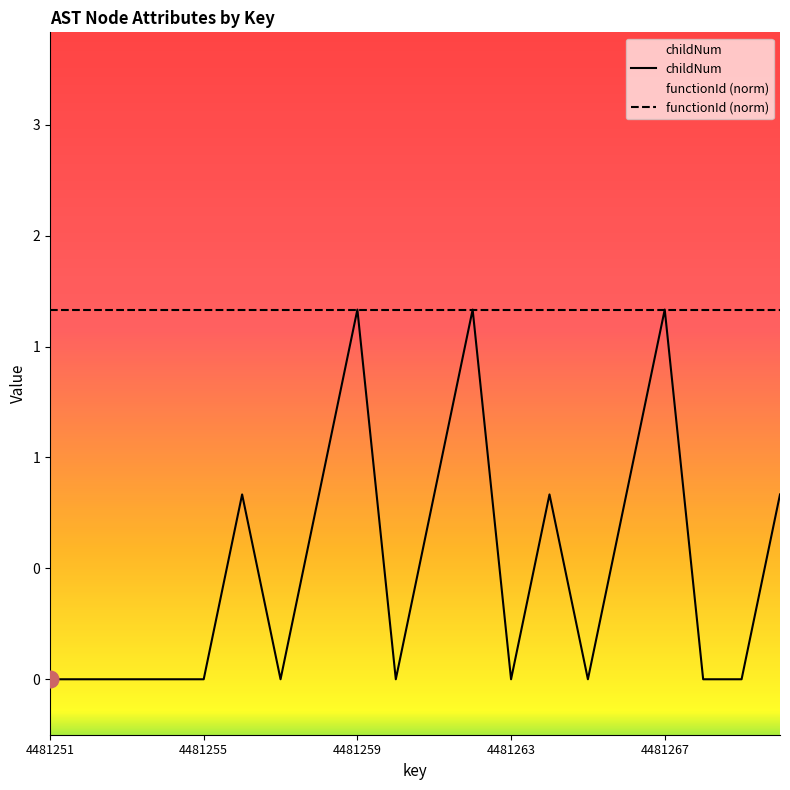

Rank the categories by value from lowest to highest.

4481251, 4481252, 4481253, 4481254, 4481255, 4481257, 4481260, 4481263, 4481265, 4481268, 4481269, 4481256, 4481258, 4481261, 4481264, 4481266, 4481270, 4481259, 4481262, 4481267